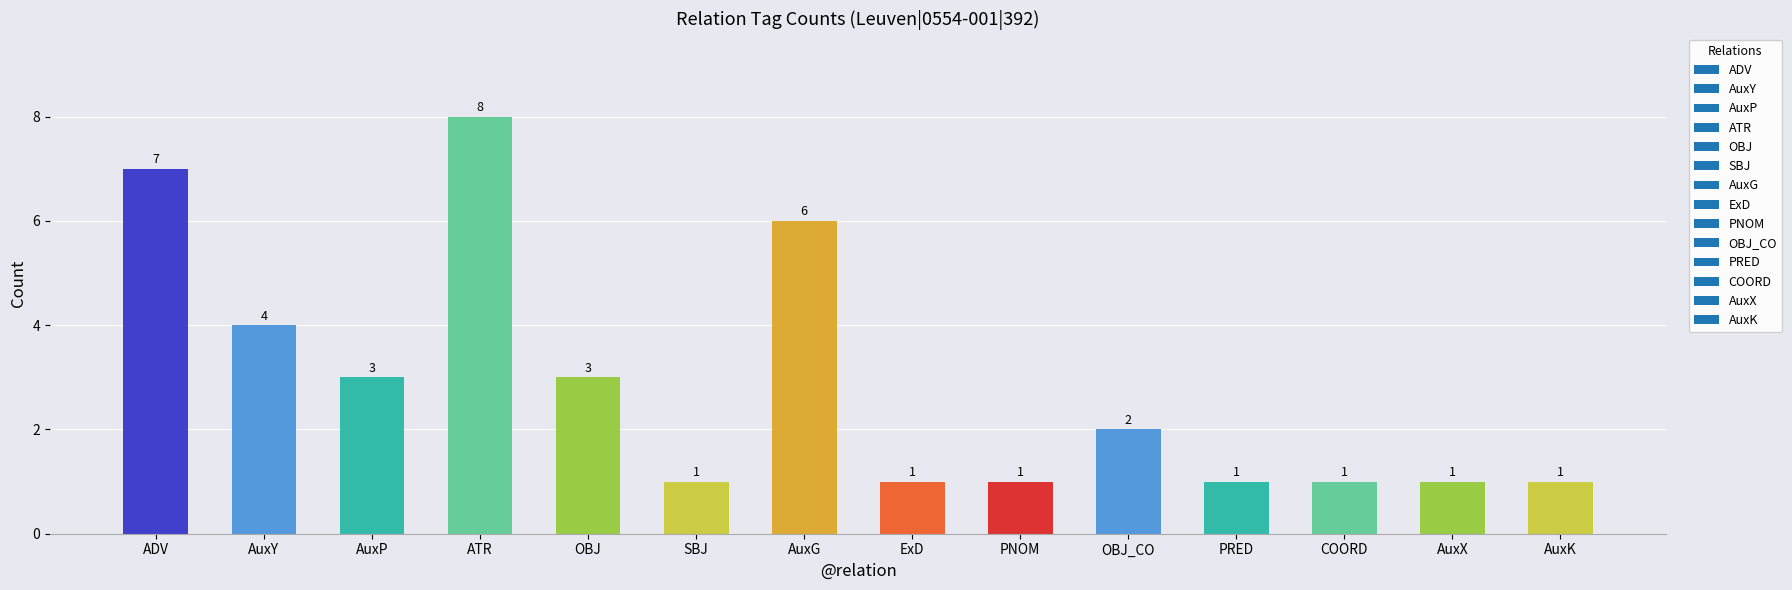

What is the label of the 14th bar from the right?

ADV